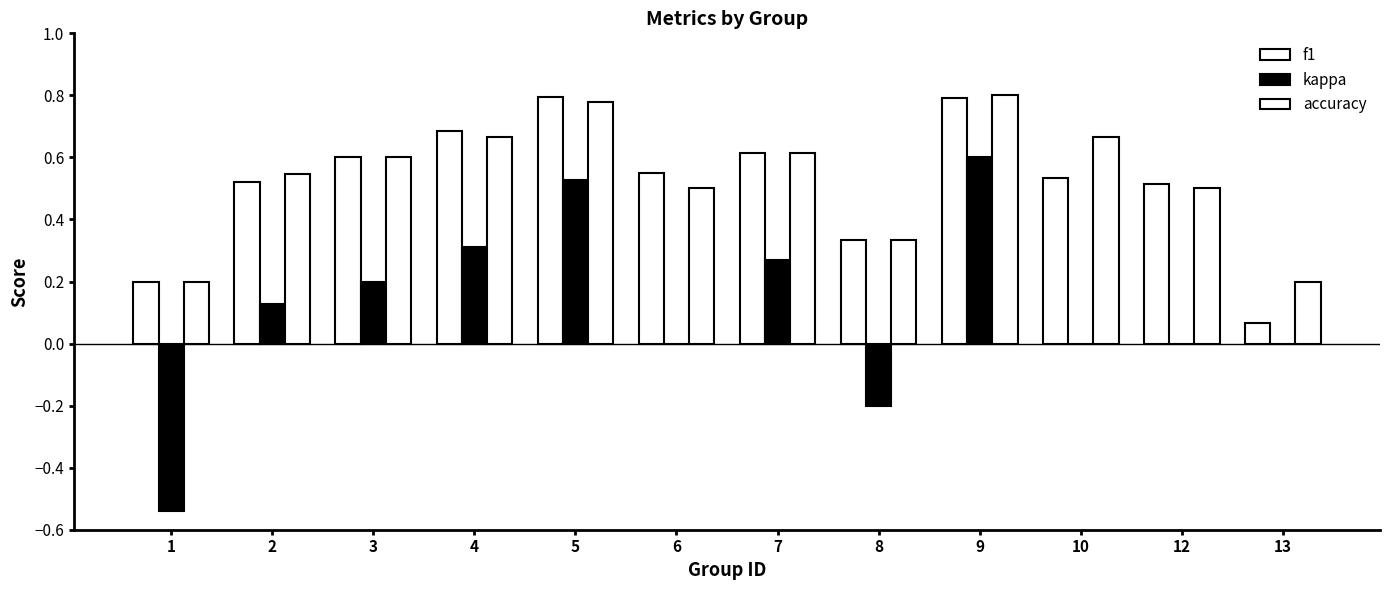

How many distinct data groups are displayed?

3